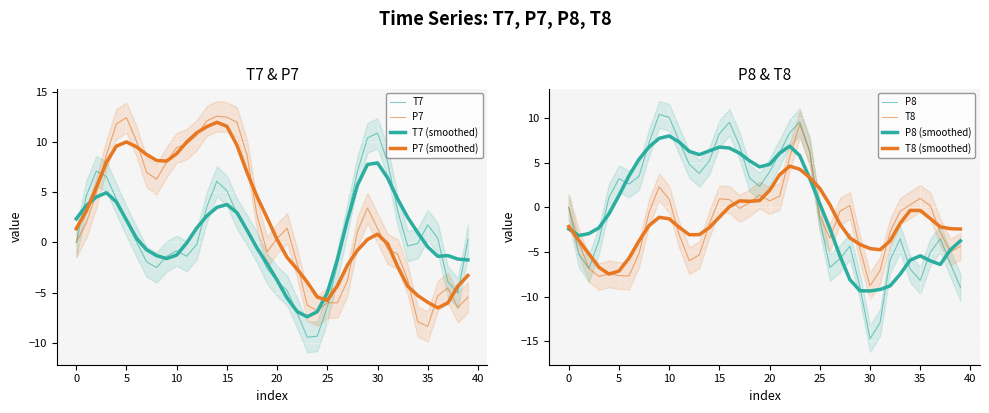

True or false: P8 has more than 1 points higher than both neighbors.

True